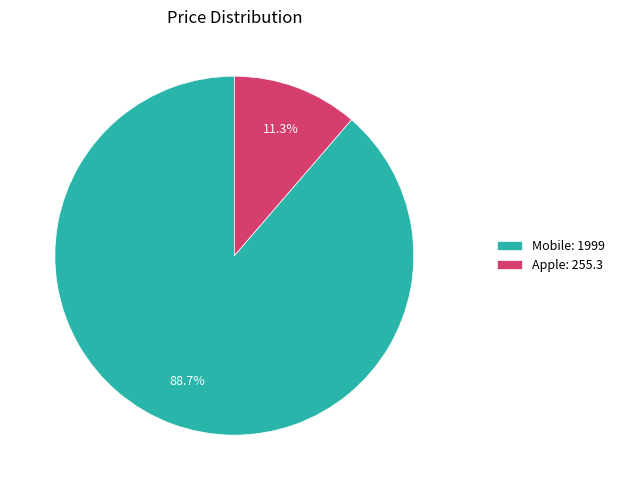

To the nearest percent, what portion does Mobile represent?

89%